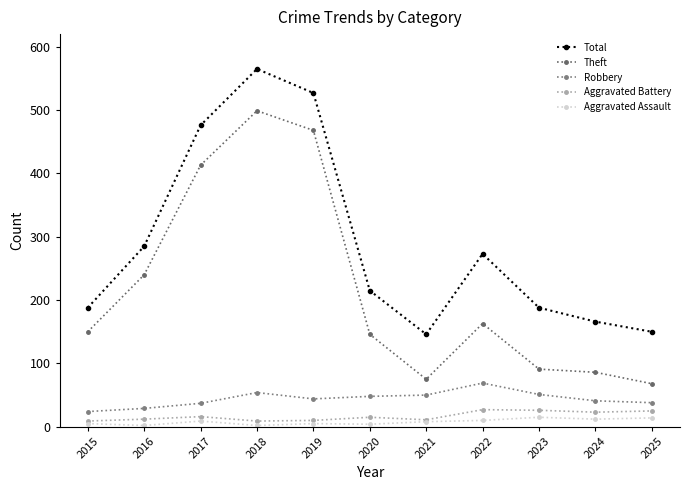

In Aggravated Assault, how many points are higher than both neighbors (excluding endpoints)?

3